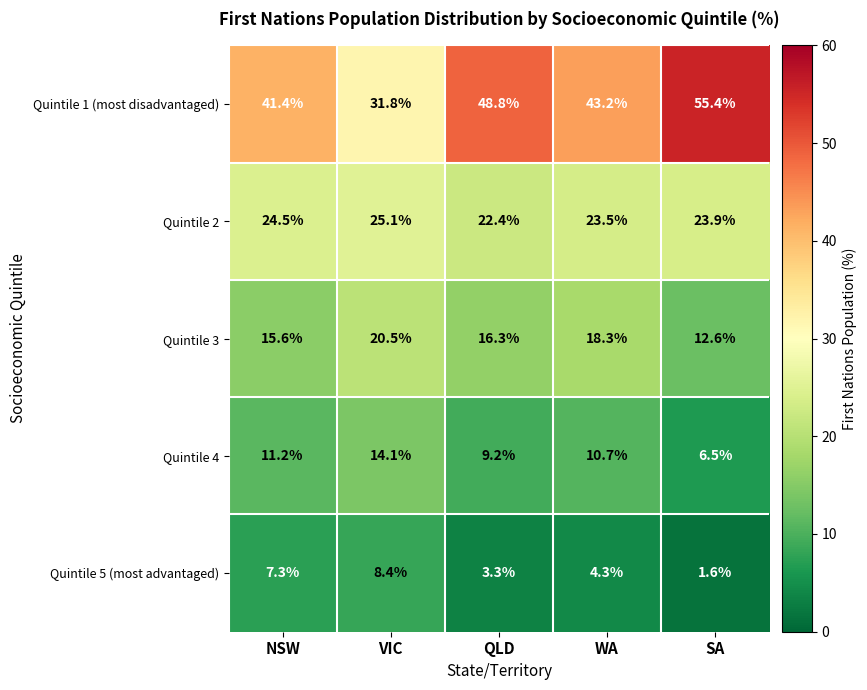

What is the smallest value displayed?

1.6